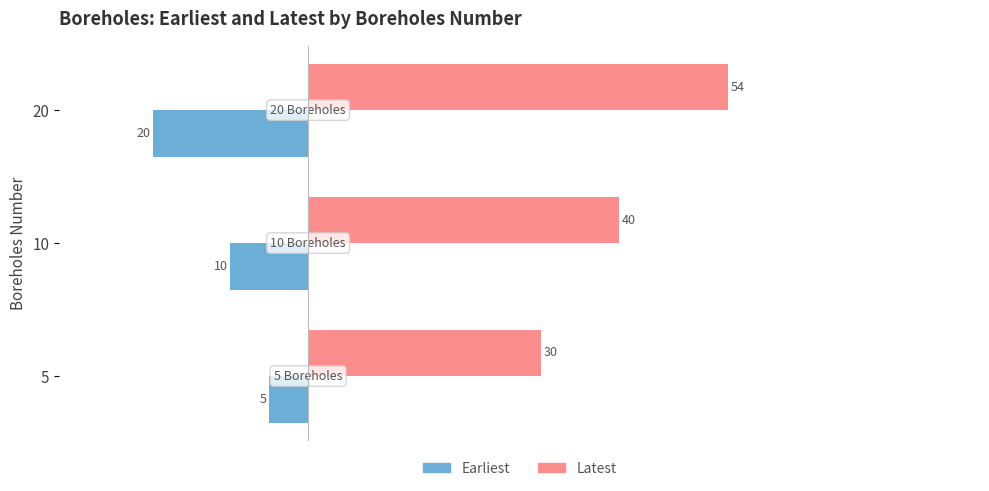

Which series has the largest total across all categories?

Latest